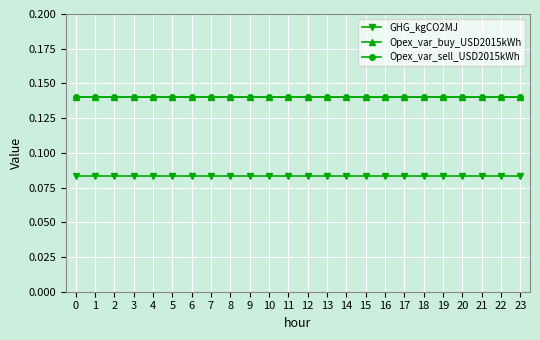

Is this an area chart (filled region under the line)?

No